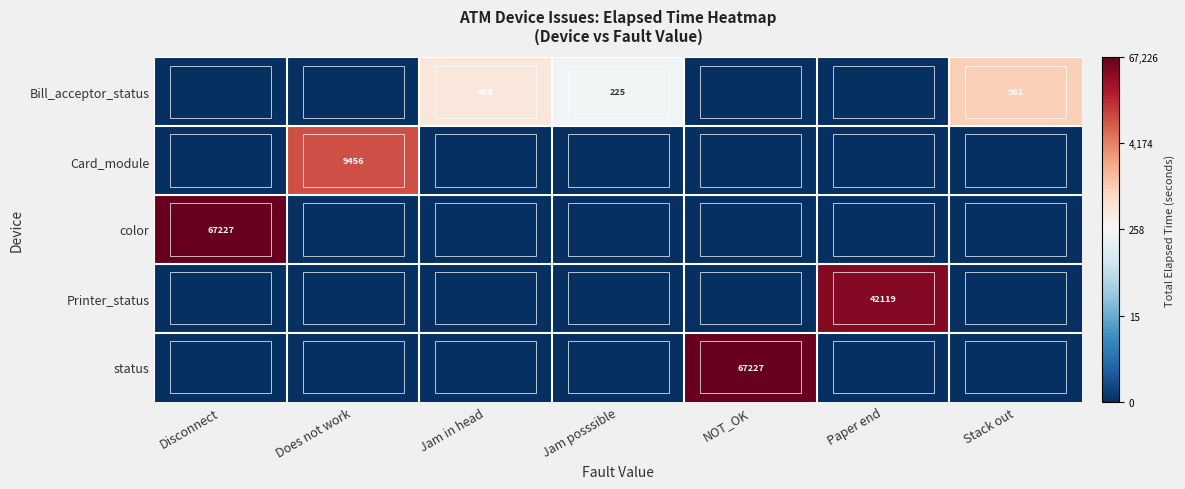

The Bill_acceptor_status series shows 488 at Jam in head. True or false?

True